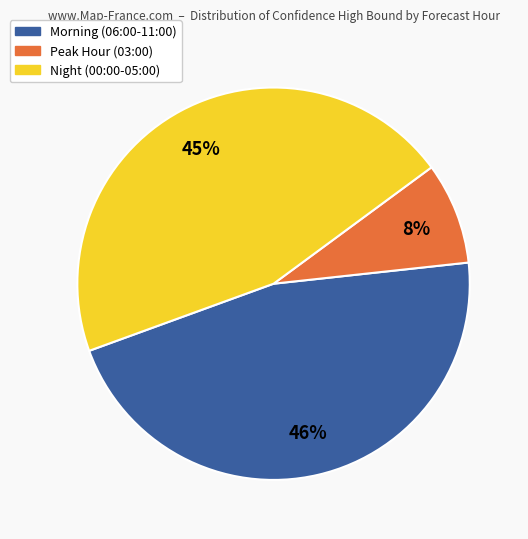

To the nearest percent, what is the average slice percentage?

33%